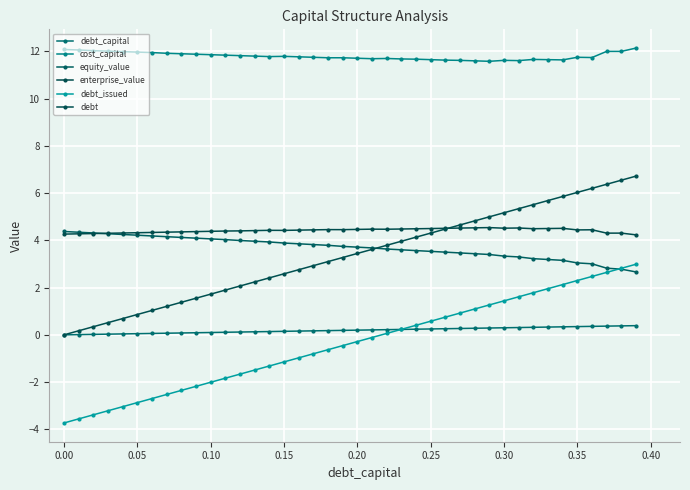

How many lines are shown in the chart?

6